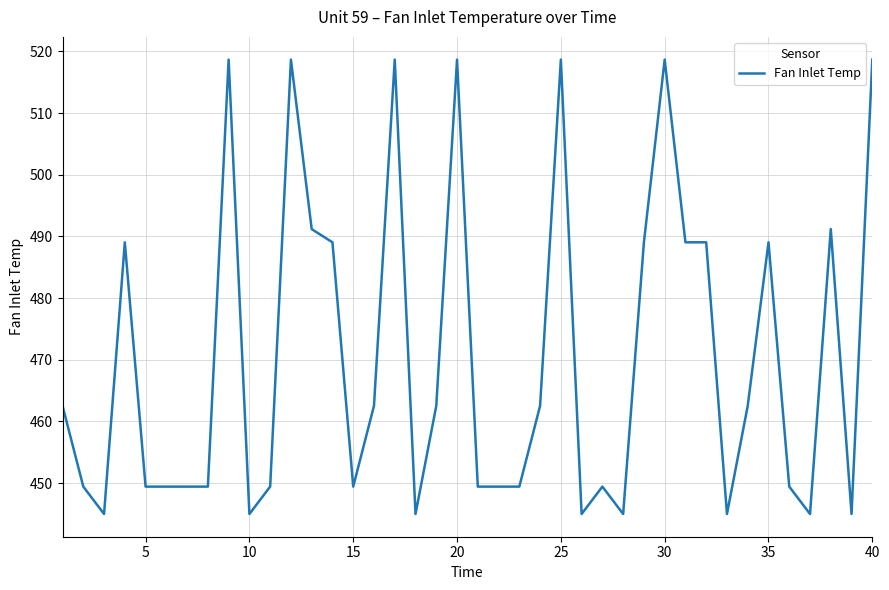

What is the maximum value shown in the chart?

518.7